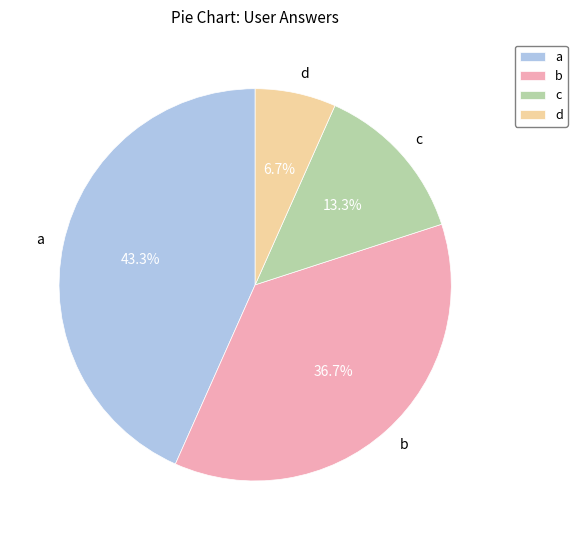

Count the number of slices in the pie.

4